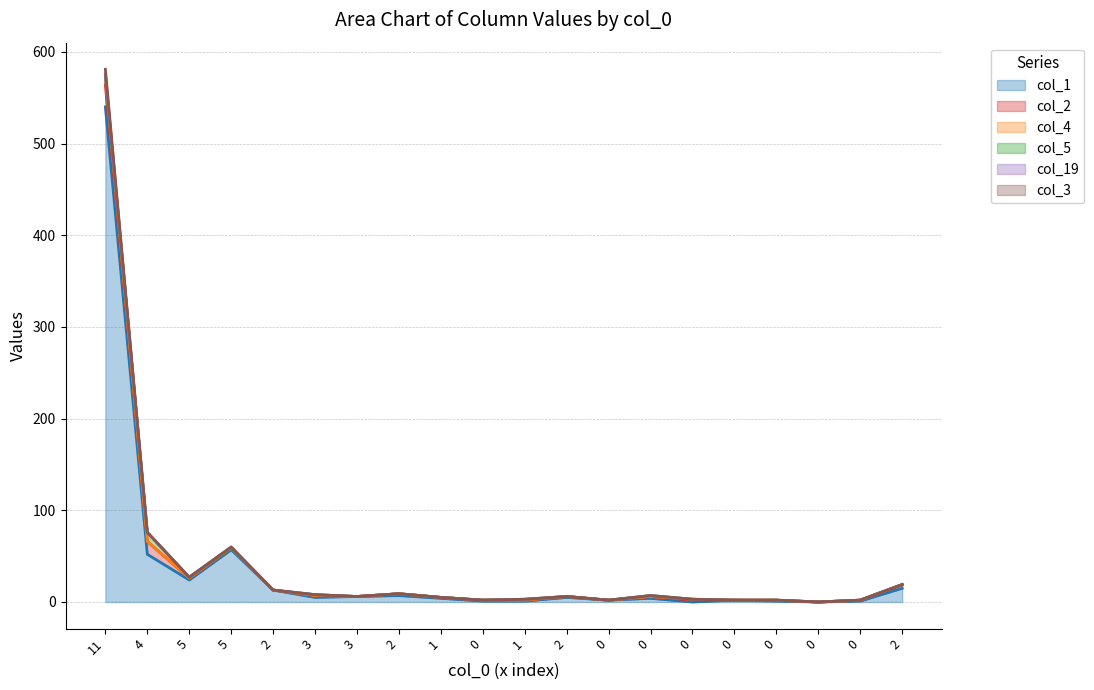

Does the chart have visible grid lines?

Yes